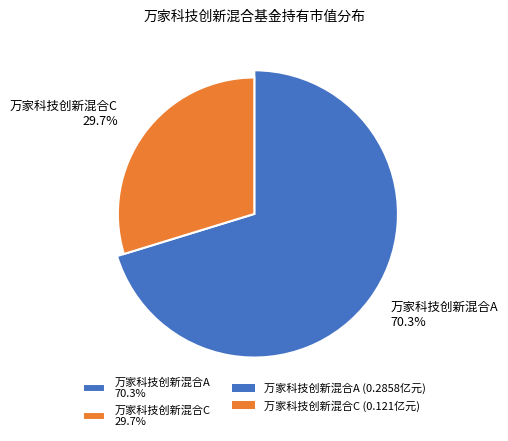

Rank the categories by value from lowest to highest.

万家科技创新混合C, 万家科技创新混合A